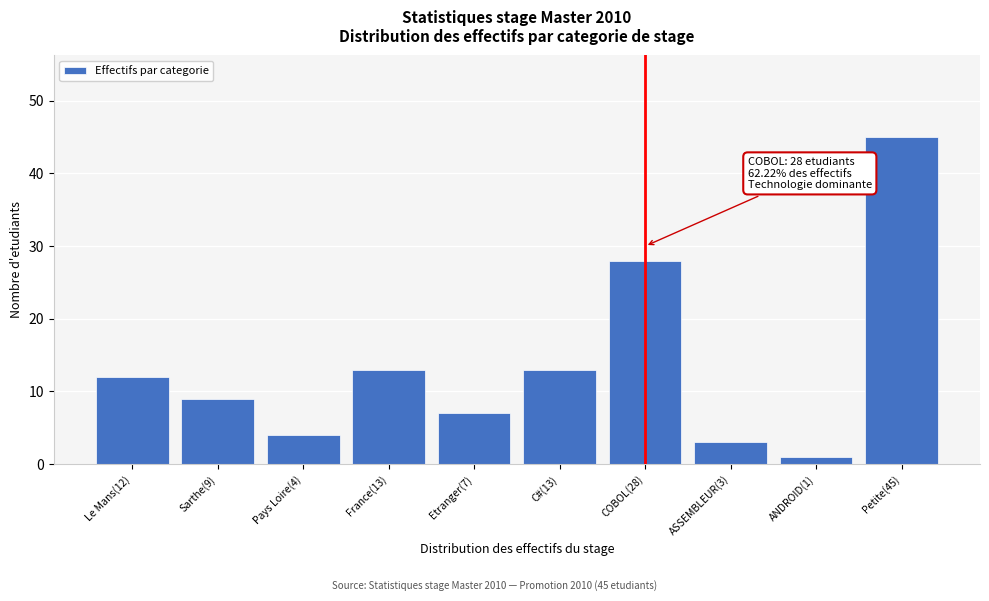

Reading left to right, what are all the values shown in this chart?

Le Mans(12)=12	Sarthe(9)=9	Pays Loire(4)=4	France(13)=13	Etranger(7)=7	C#(13)=13	COBOL(28)=28	ASSEMBLEUR(3)=3	ANDROID(1)=1	Petite(45)=45